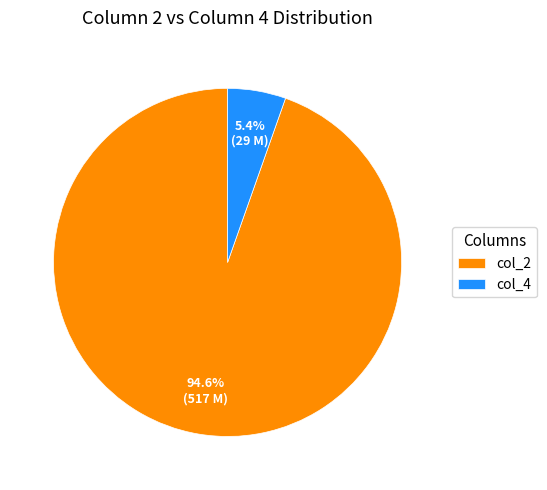

What is the majority slice?

col_2